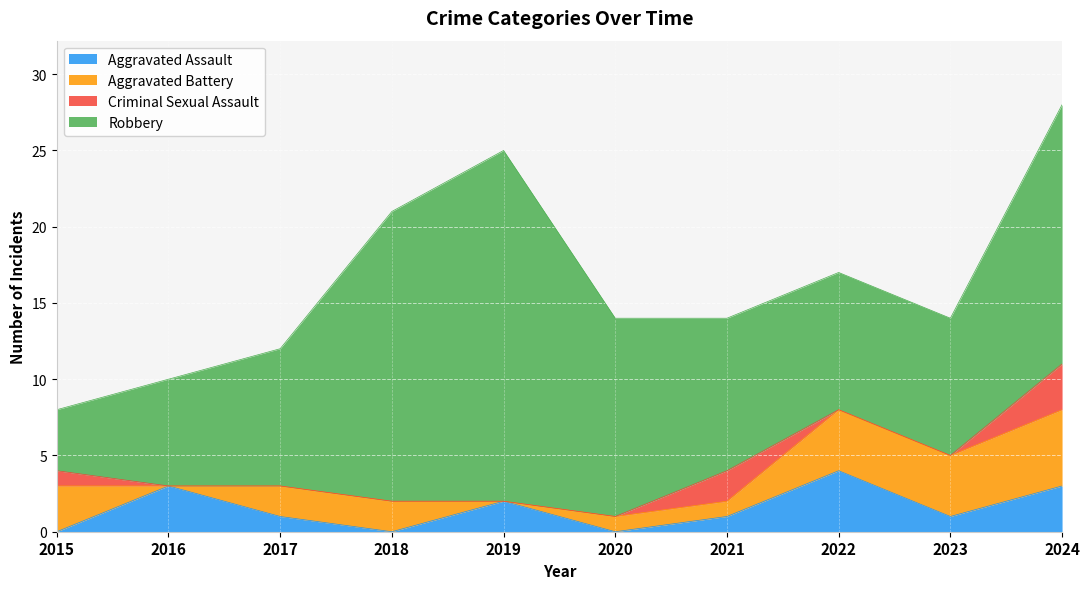

True or false: Aggravated Battery and Criminal Sexual Assault cross at least once.

True